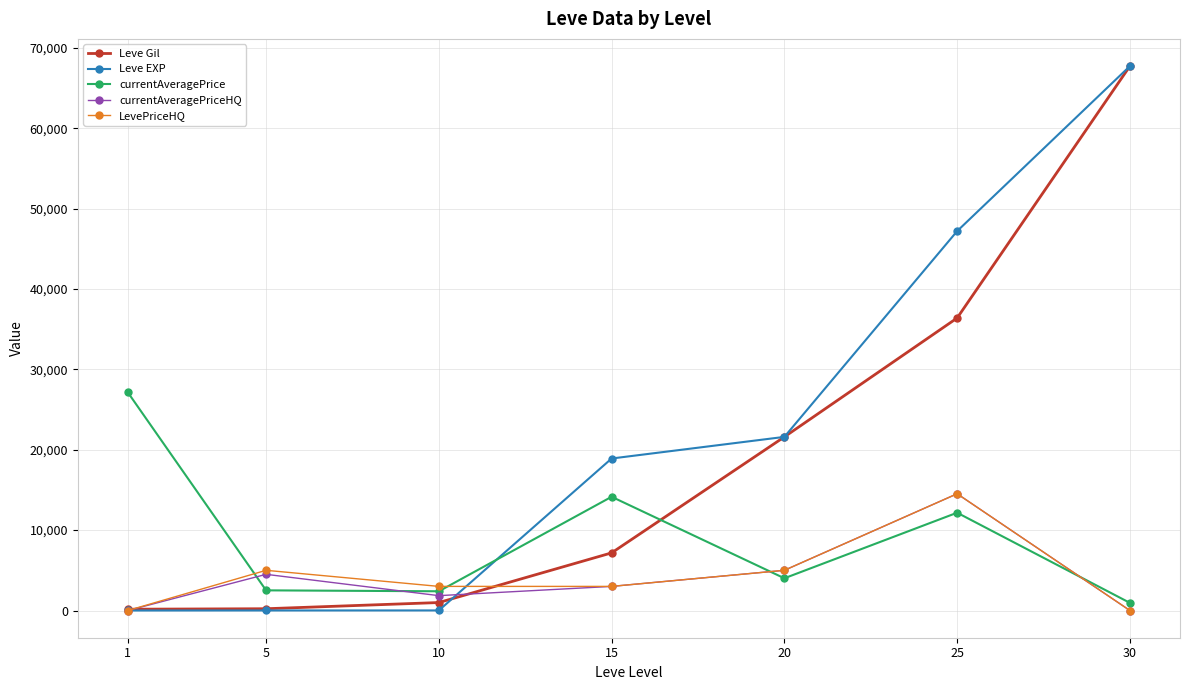

True or false: Leve Gil and currentAveragePrice cross at least once.

True